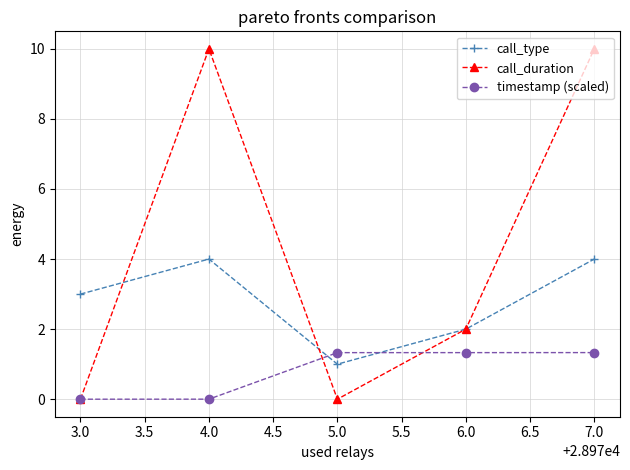

Where is call_duration nearest to the value 5?

6.0